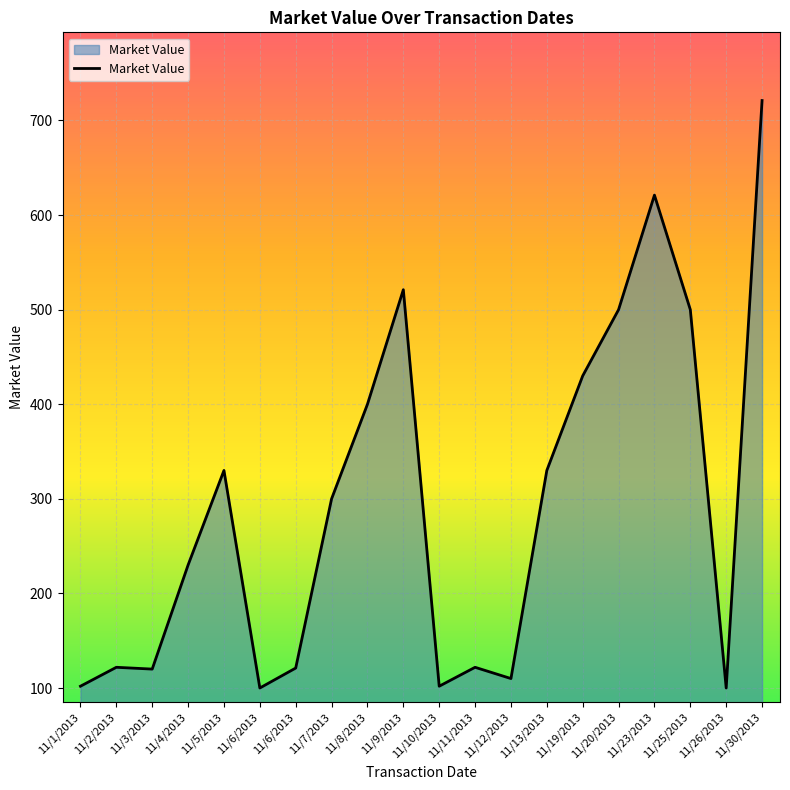

What is the change in value from 11/3/2013 to 11/11/2013?

+1.9